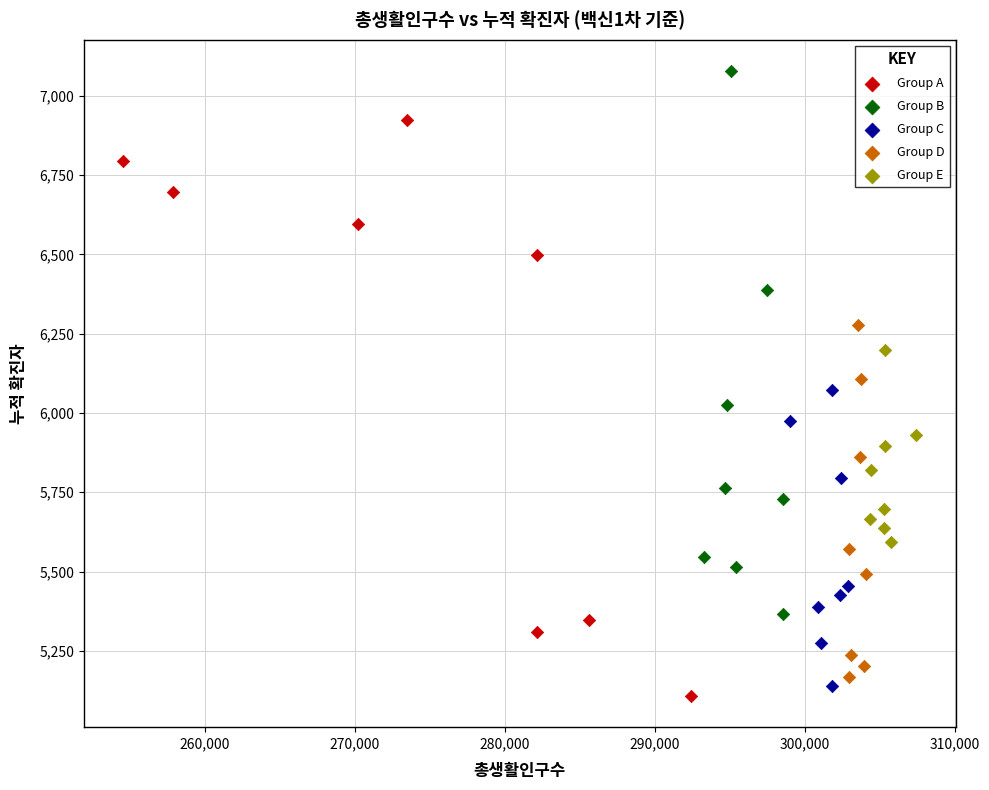

Which series has the largest Y range (max minus min)?

Group A